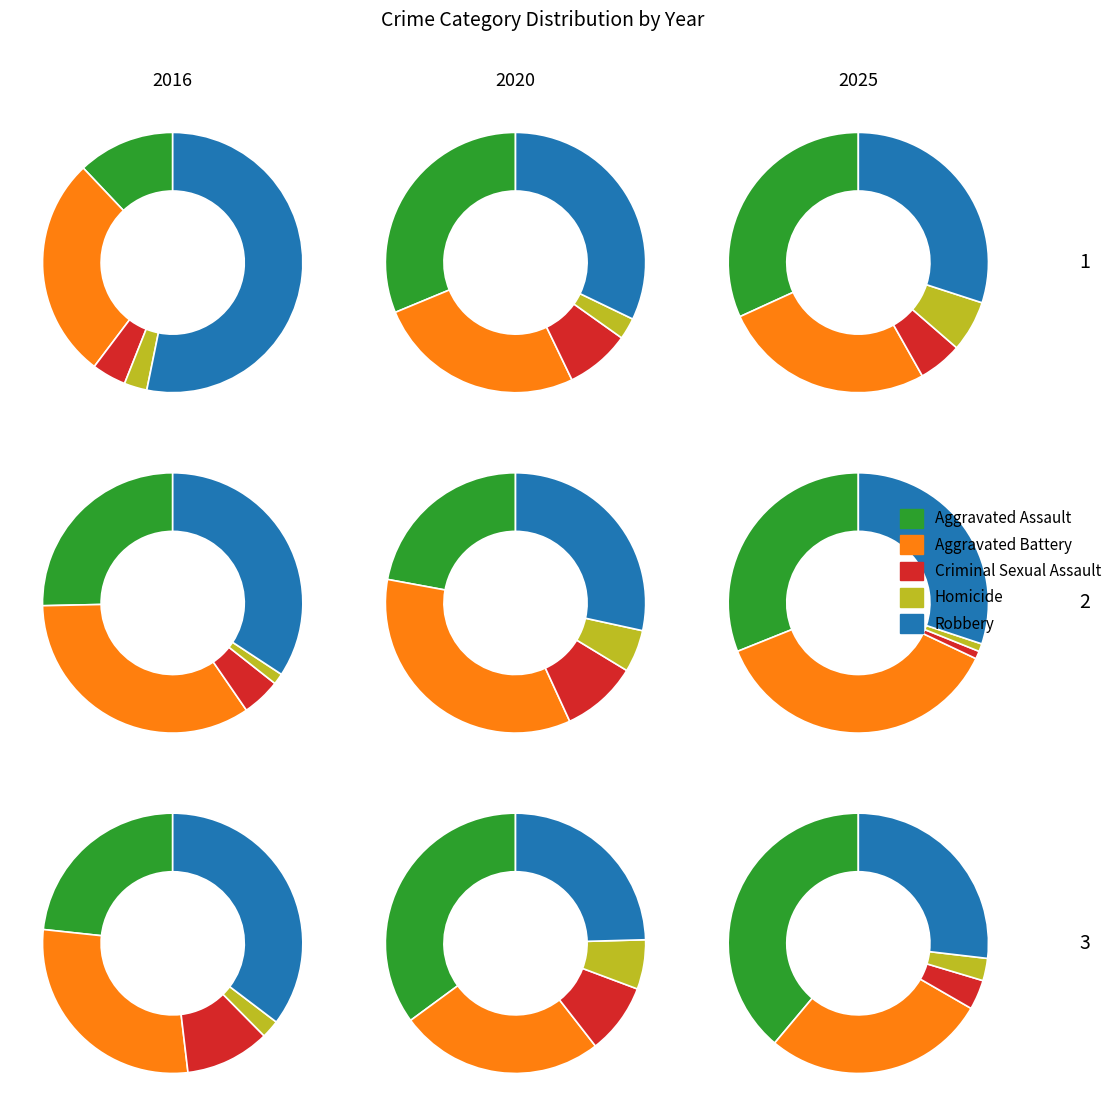

Is the sum of 9 and 6 greater than half?

No